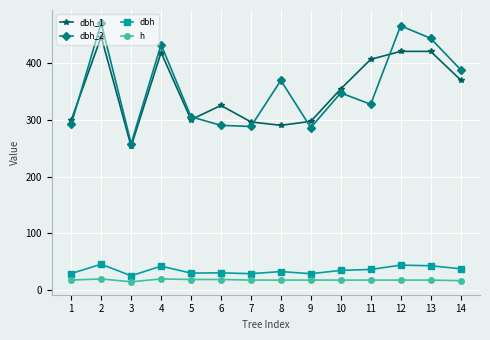

What is the spread (max minus min) of values at 2?

450.0